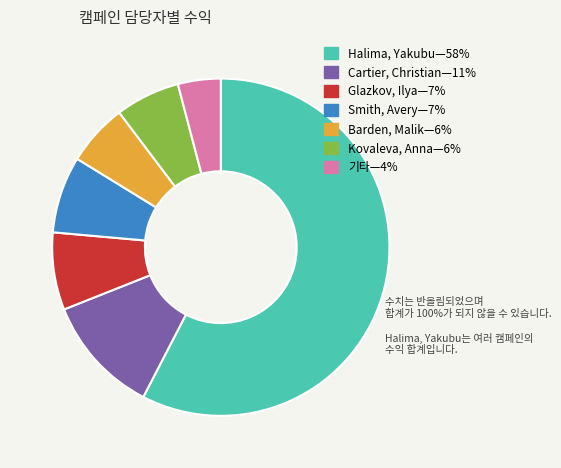

Is there a majority slice in this chart?

Yes